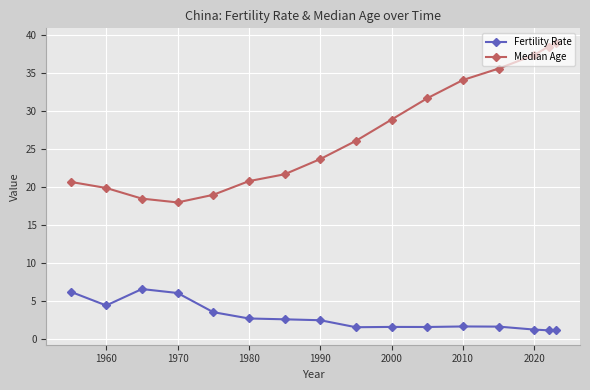

What is the value of the Median Age point at the 8th from the left?

23.7